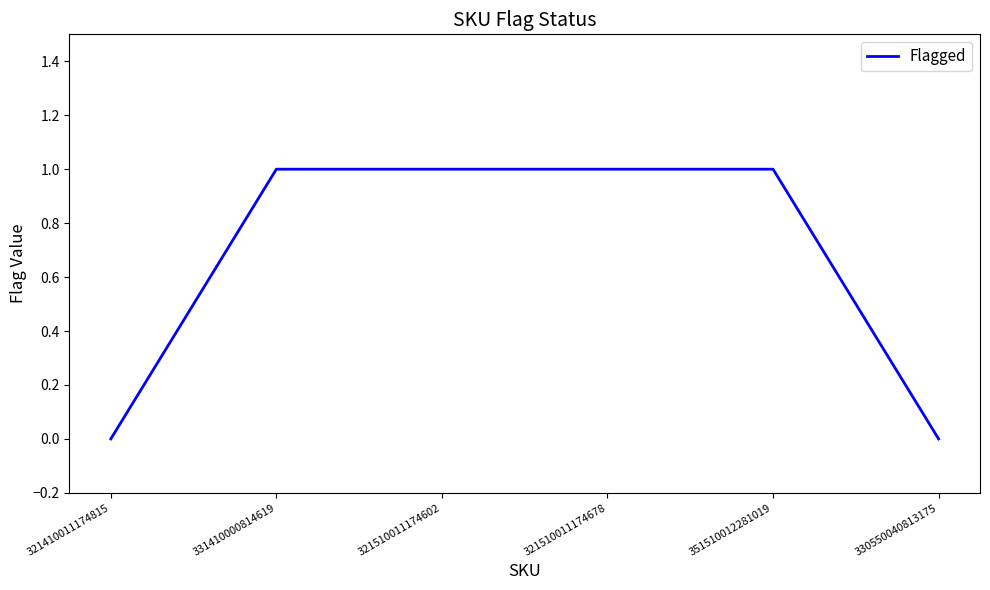

Reading left to right, extract all data points from this chart.

0	1	1	1	1	0